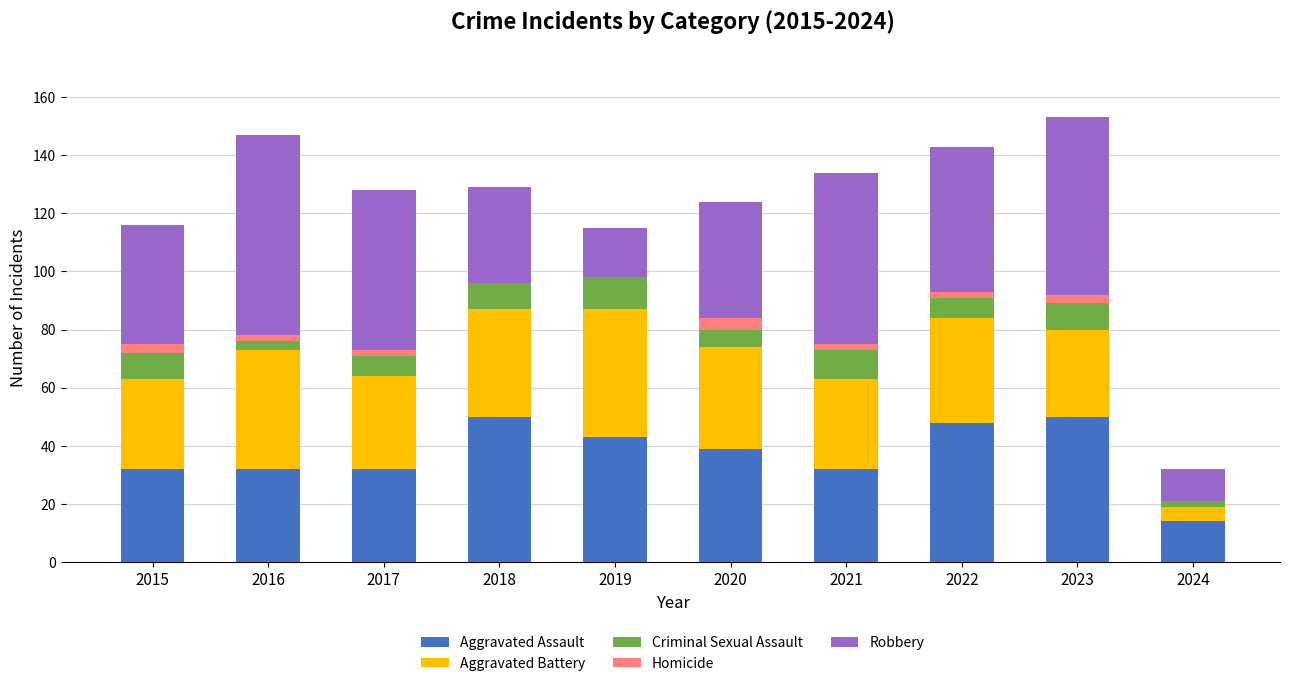

Are the bars horizontal?

No